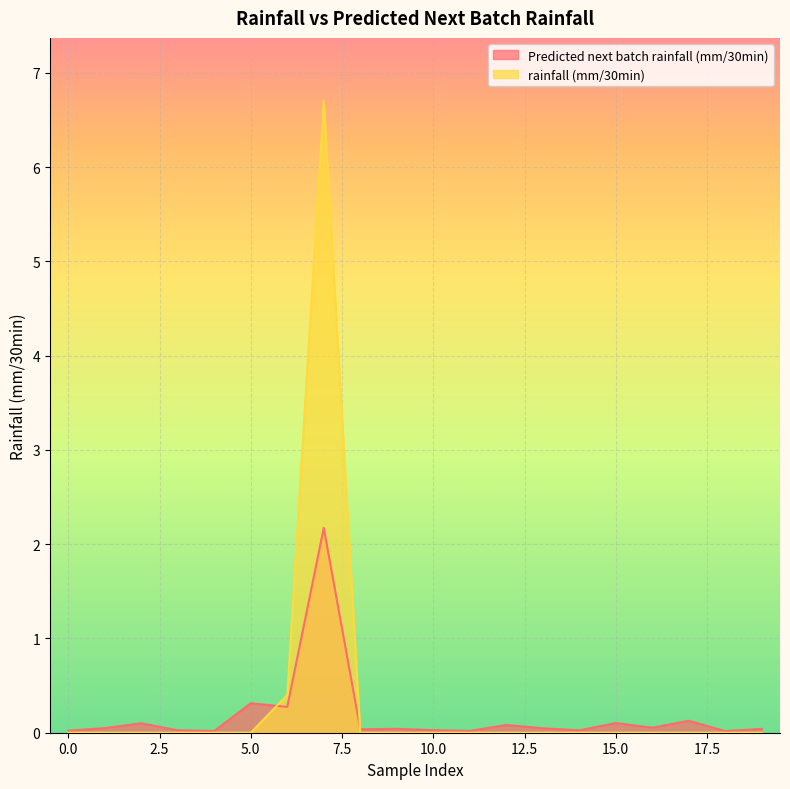

What is the difference between the second highest and minimum values in the Predicted next batch rainfall (mm/30min) series?

0.3